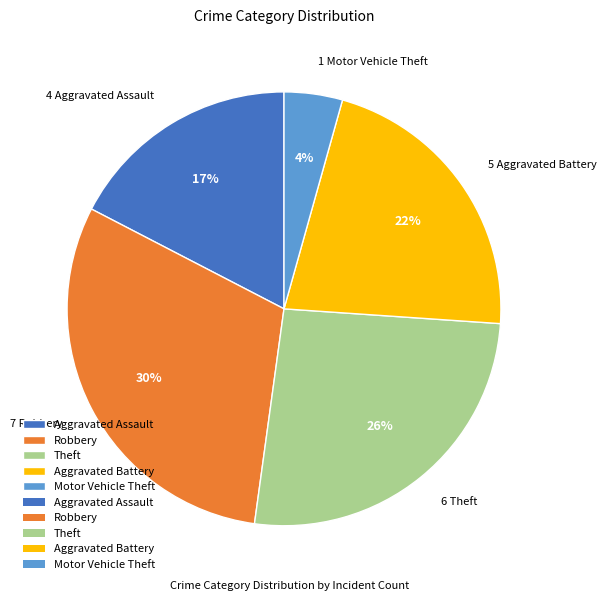

Is there a majority slice in this chart?

No